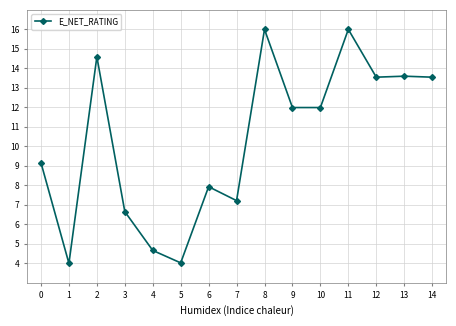

What is the difference between the maximum and minimum values?

12.0